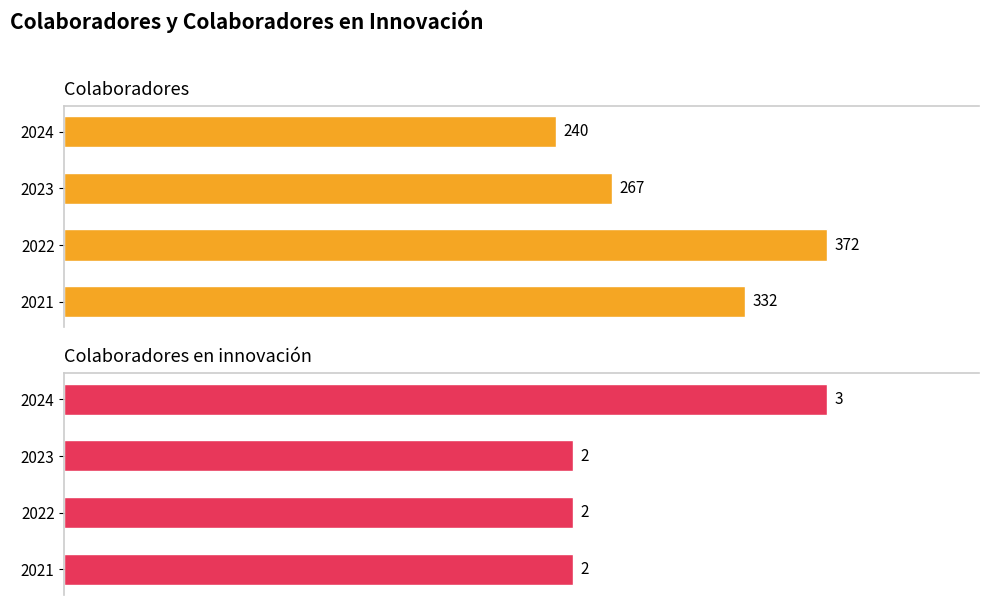

What is the smallest value displayed?

2